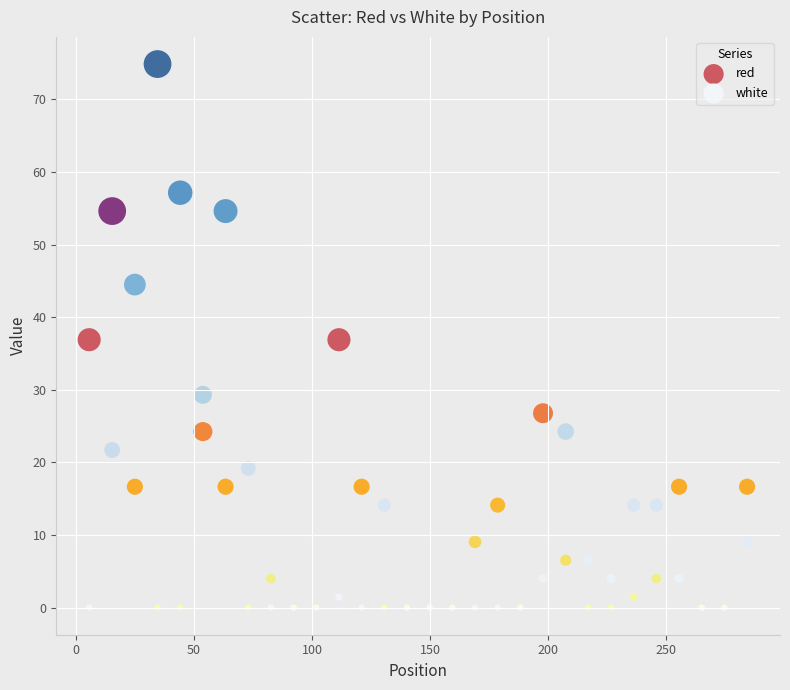

Which series has the largest Y range (max minus min)?

white